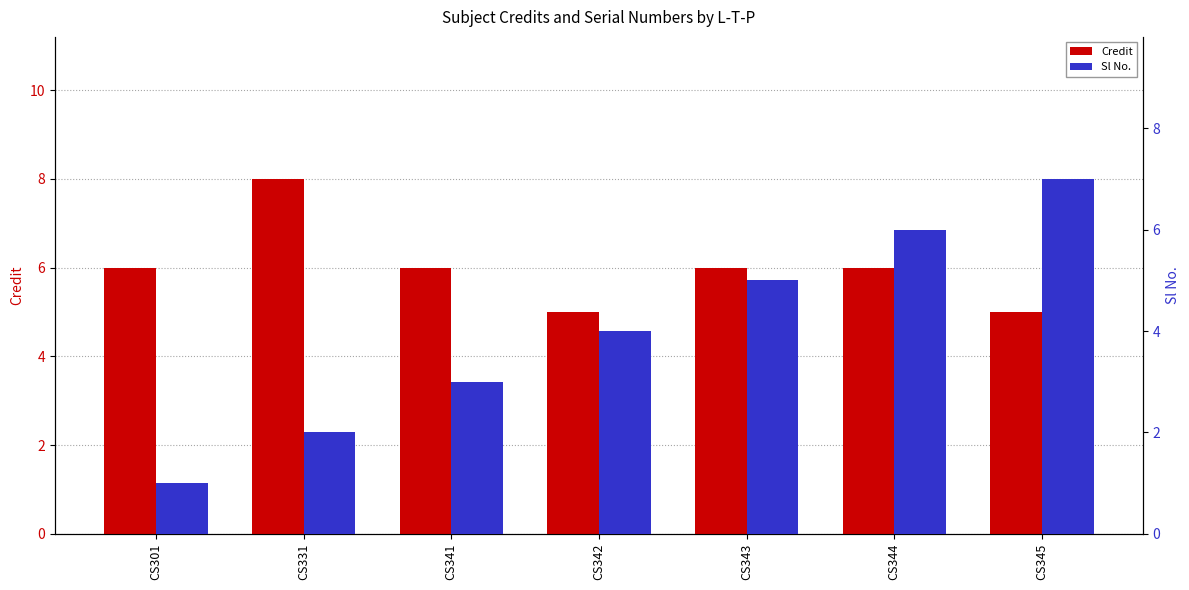

How many values in the Sl No. series are below 4?

3